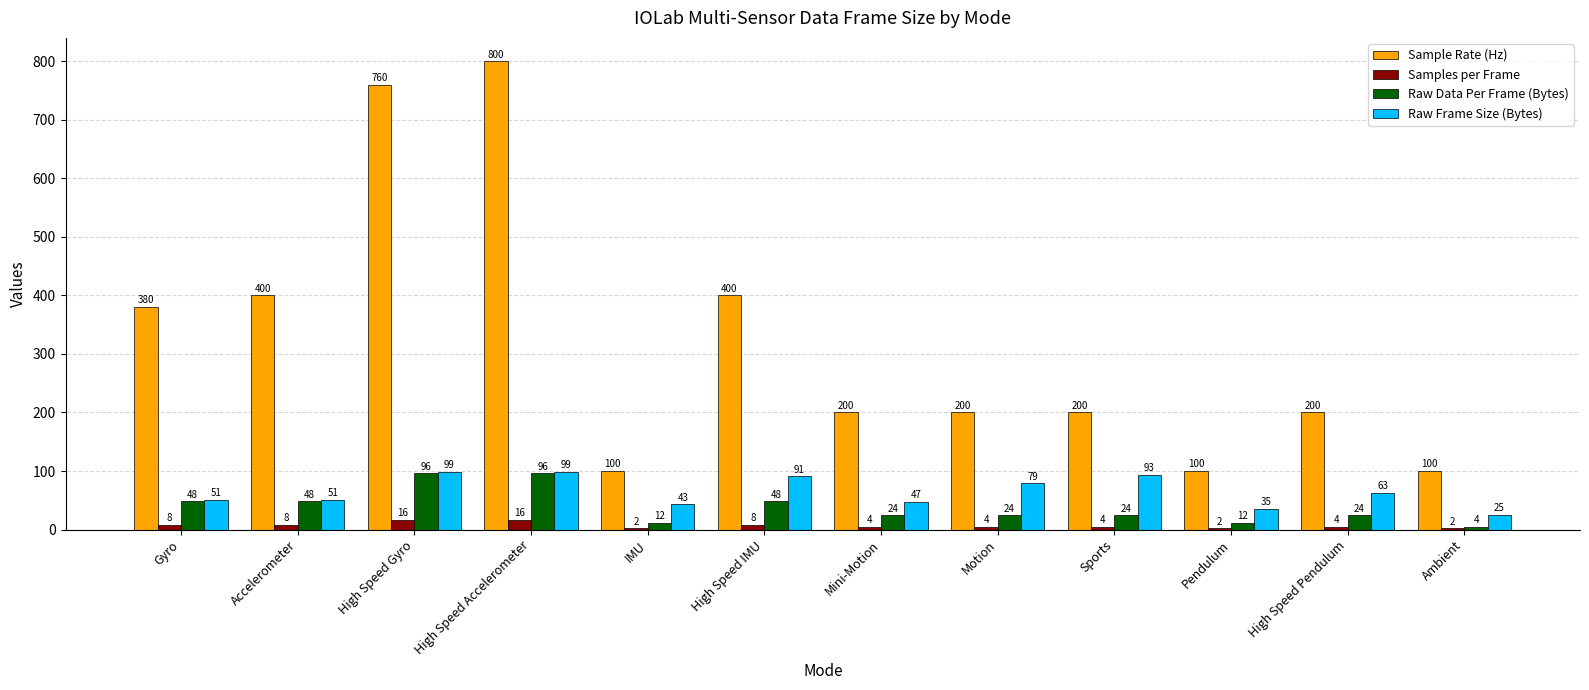

At which category is the sum across all series the highest?

High Speed Accelerometer